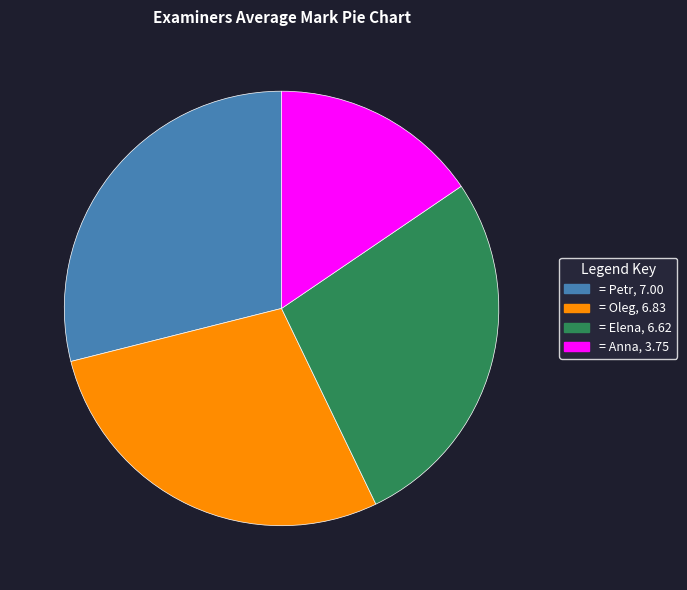

Is there any slice that represents more than half of the pie?

No